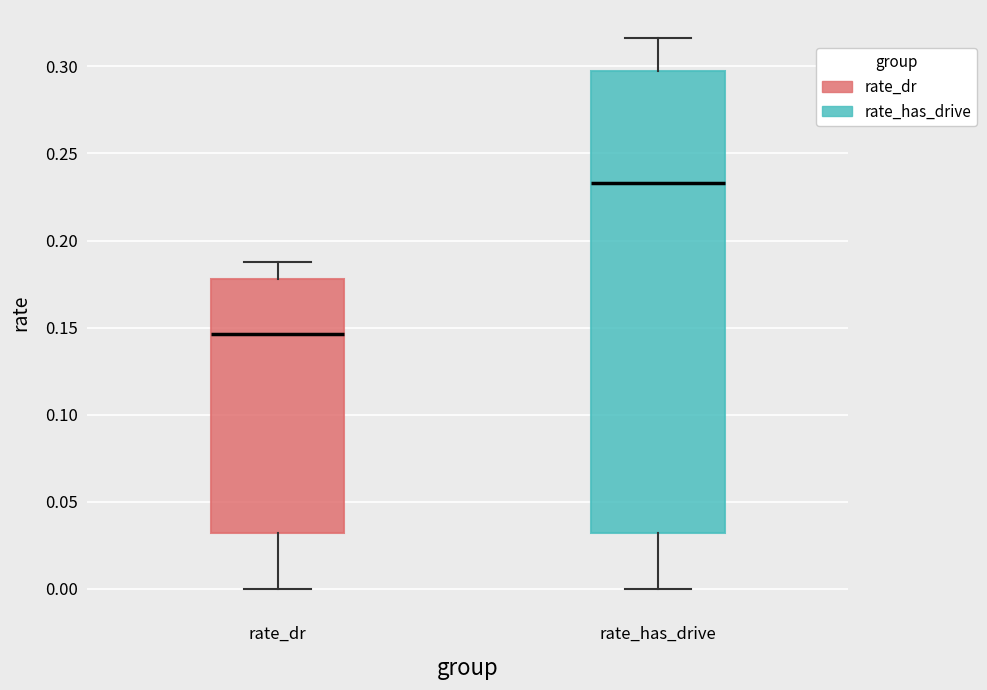

Which box has the lowest median line?

rate_dr